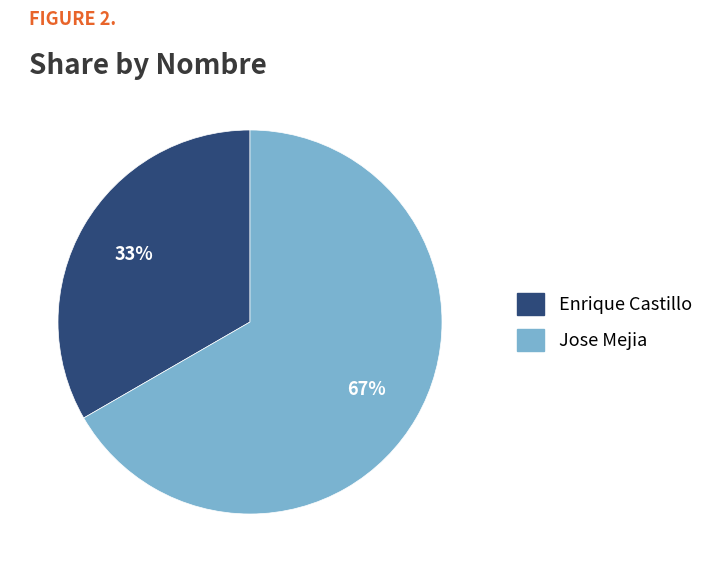

The Enrique Castillo slice represents 33% of the pie. True or false?

True